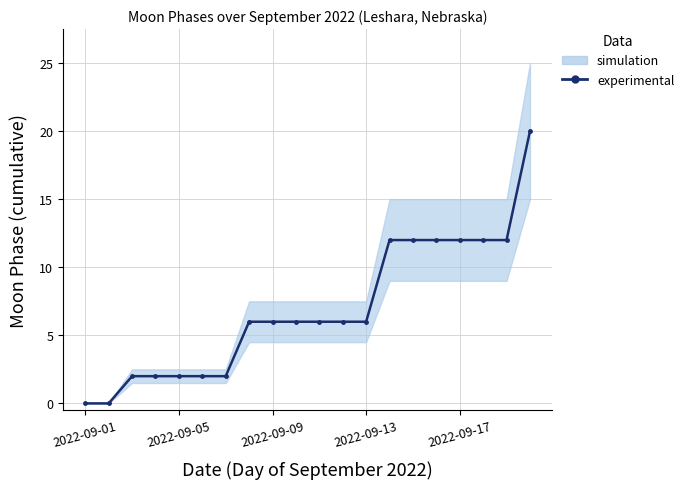

What is the difference between the values at 6 and 14?

10